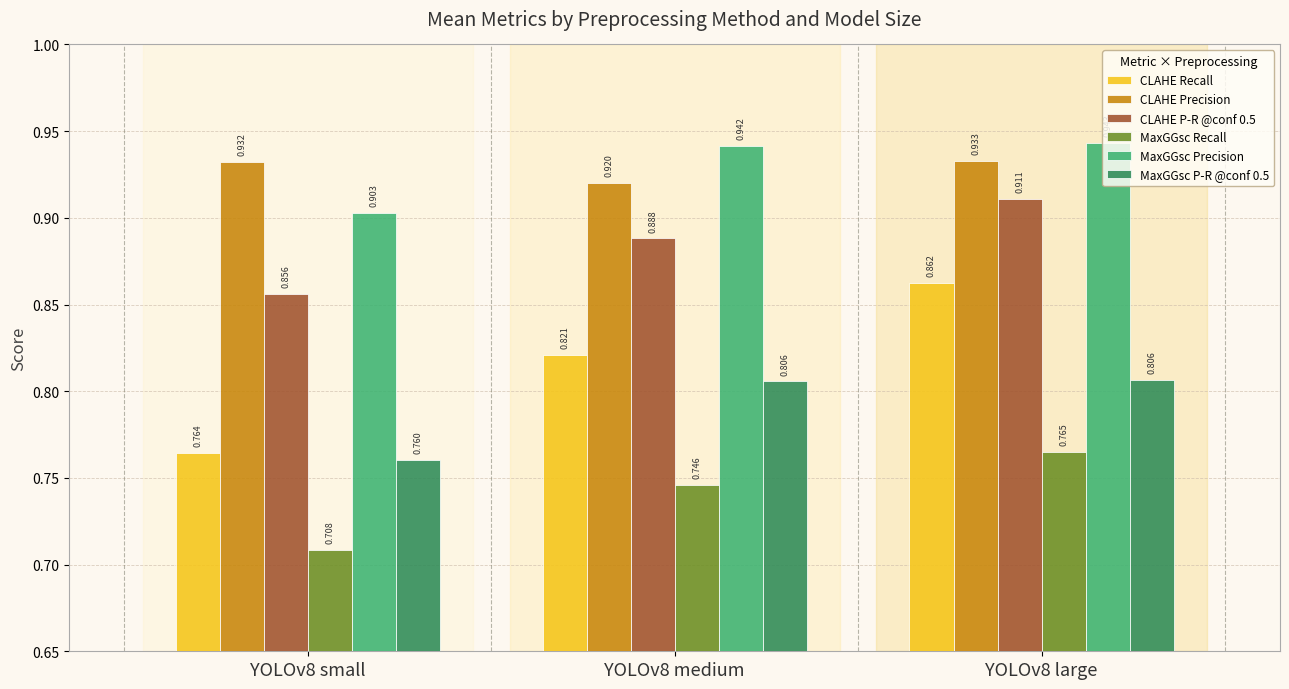

Does the chart contain any negative values?

No